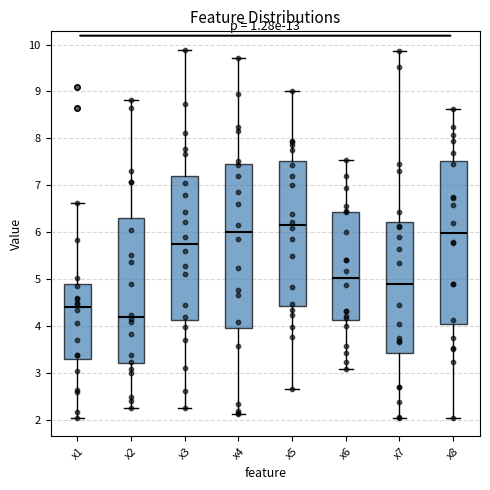

Reading left to right, read every box against the y-axis: the position of its median line, the range the box covers, and the ends of its whiskers. The values are not printed on the chart, so give them approximately, as read against the axis.

x1: median 4.4, box 3.3 to 4.9, whiskers 2.0 to 6.6
x2: median 4.2, box 3.2 to 6.3, whiskers 2.3 to 8.8
x3: median 5.7, box 4.1 to 7.2, whiskers 2.2 to 9.9
x4: median 6.0, box 3.9 to 7.5, whiskers 2.1 to 9.7
x5: median 6.2, box 4.4 to 7.5, whiskers 2.7 to 9.0
x6: median 5.0, box 4.1 to 6.4, whiskers 3.1 to 7.5
x7: median 4.9, box 3.4 to 6.2, whiskers 2.0 to 9.9
x8: median 6.0, box 4.0 to 7.5, whiskers 2.0 to 8.6